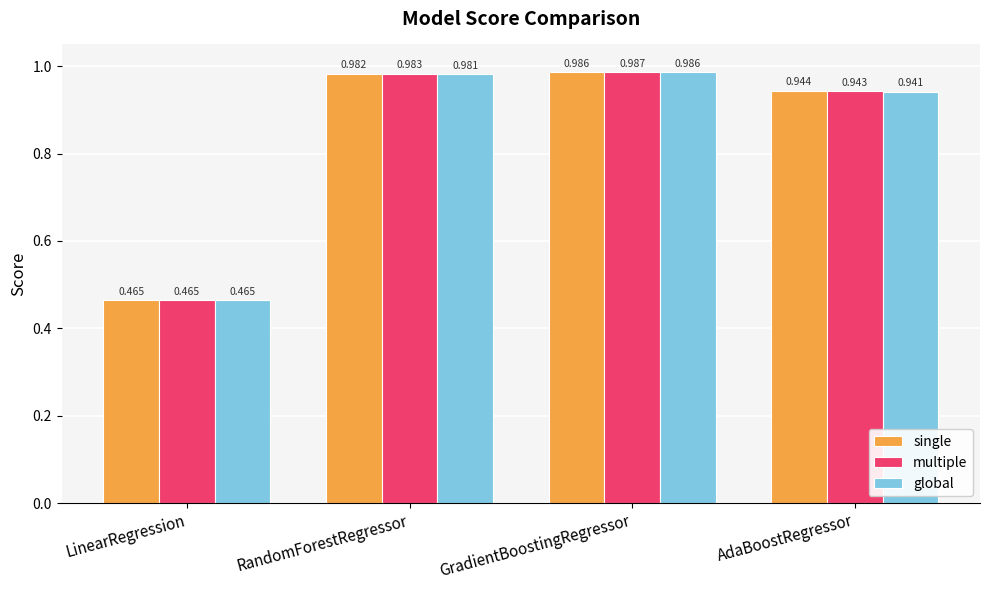

Is it true that global equals 0.6 at AdaBoostRegressor?

False